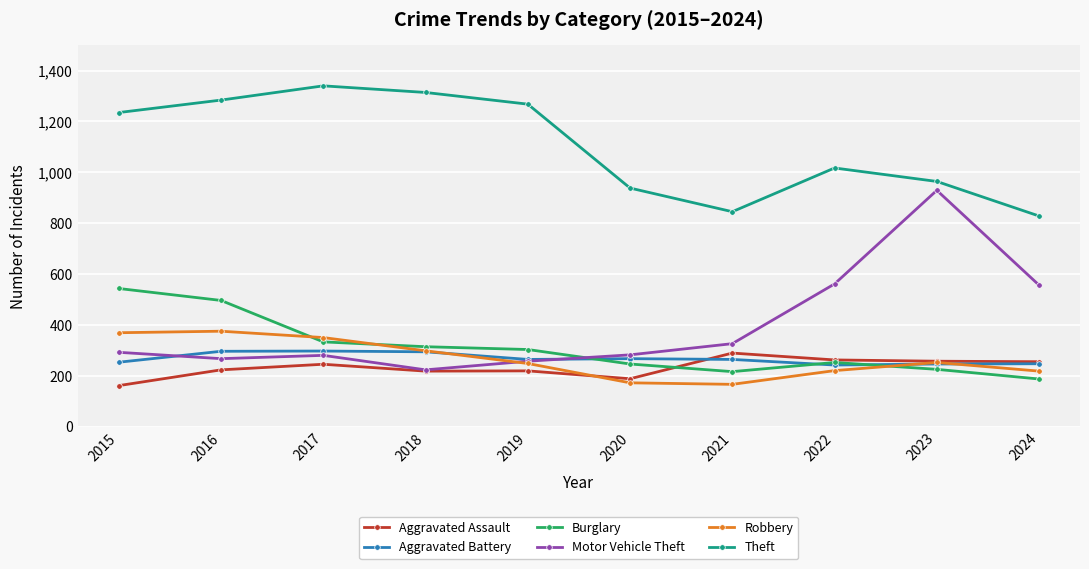

The value of Aggravated Assault at 2022 is 262. True or false?

True